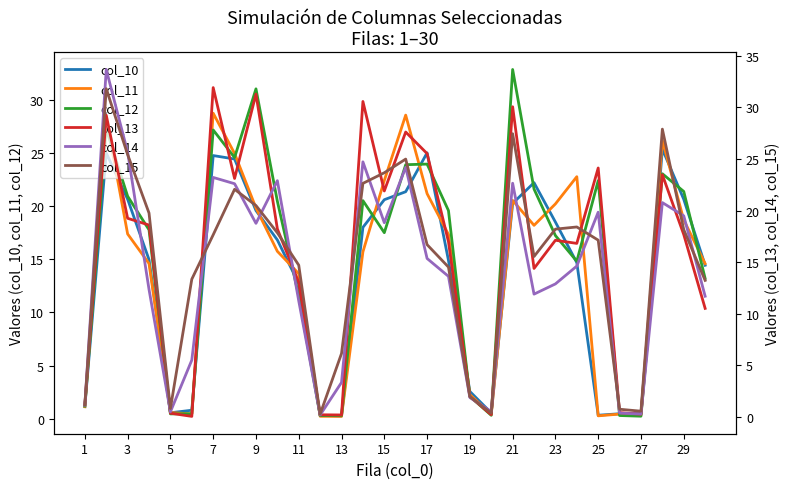

What is the highest value of the col_12 series?

32.9